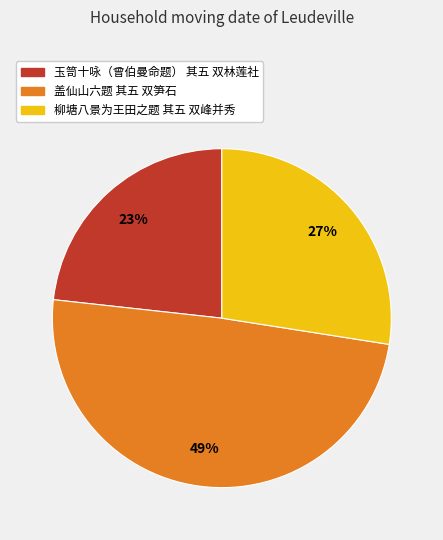

What percentage is the 柳塘八景为王田之题 其五 双峰并秀 slice, to the nearest percent?

27%